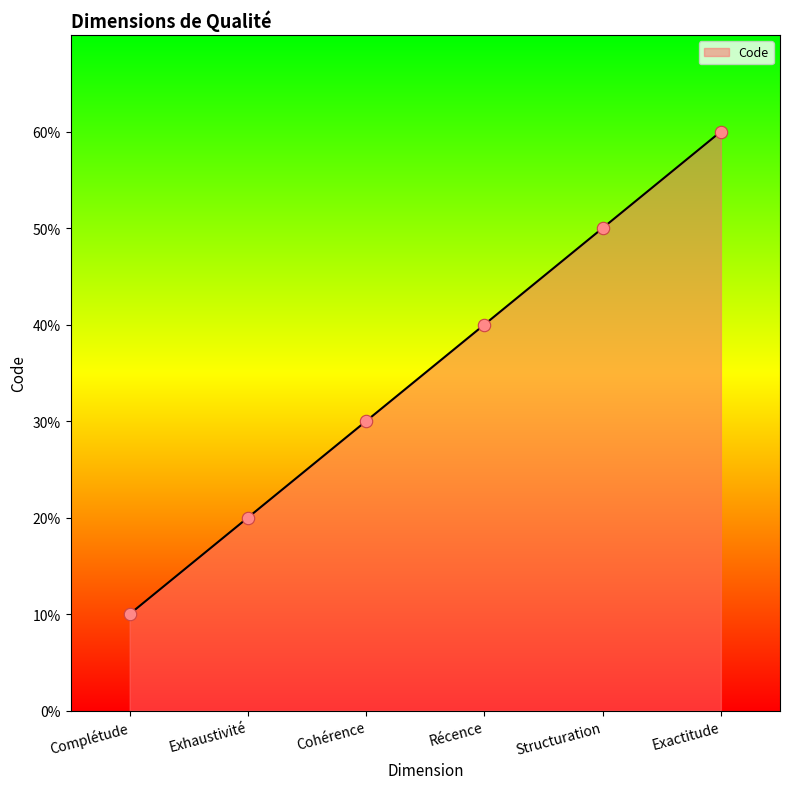

Does the chart have visible grid lines?

No